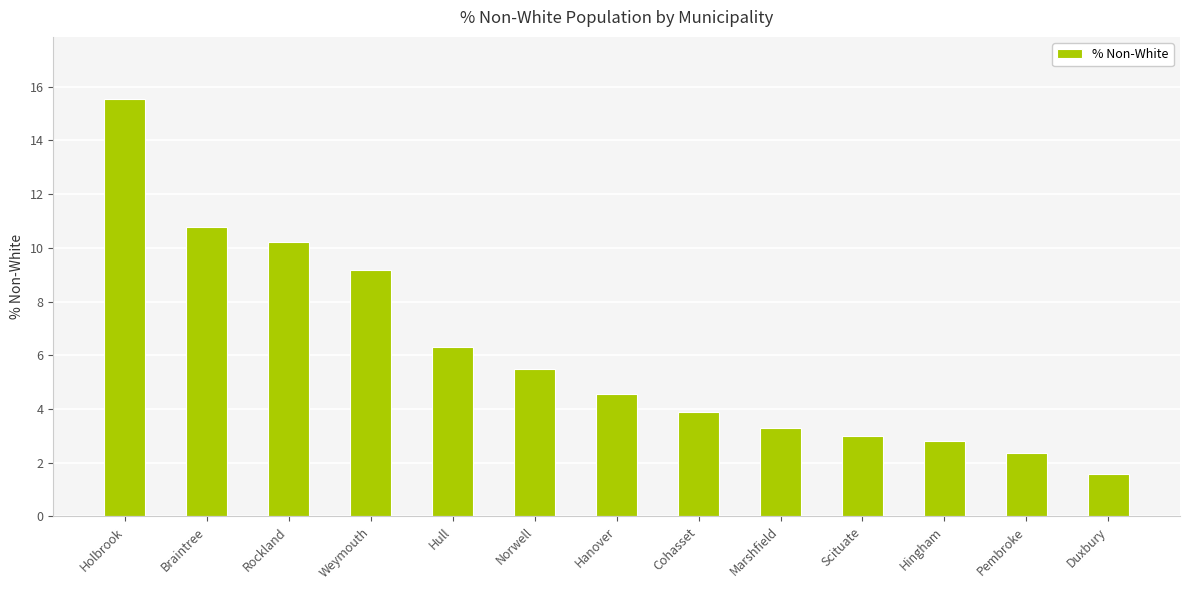

Reading left to right, extract all data points from this chart.

15.5	10.8	10.2	9.2	6.3	5.5	4.5	3.9	3.3	3.0	2.8	2.4	1.6